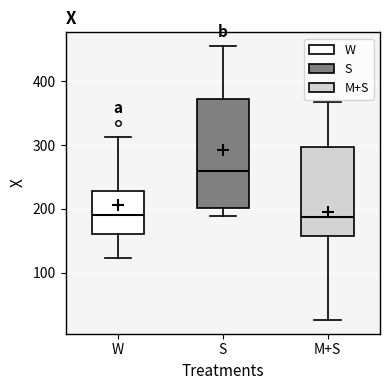

Reading left to right, read every box against the y-axis: the position of its median line, the range the box covers, and the ends of its whiskers. The values are not printed on the chart, so give them approximately, as read against the axis.

W: median 190, box 160 to 230, whiskers 120 to 310
S: median 260, box 200 to 370, whiskers 190 to 460
M+S: median 190, box 160 to 300, whiskers 30 to 370